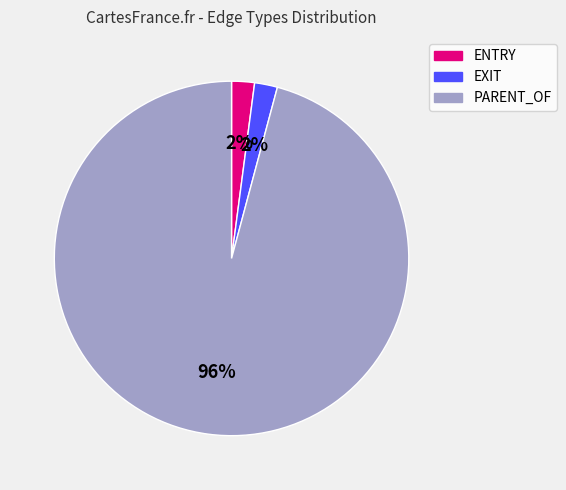

To the nearest percent, what is the combined percentage of PARENT_OF and EXIT?

98%